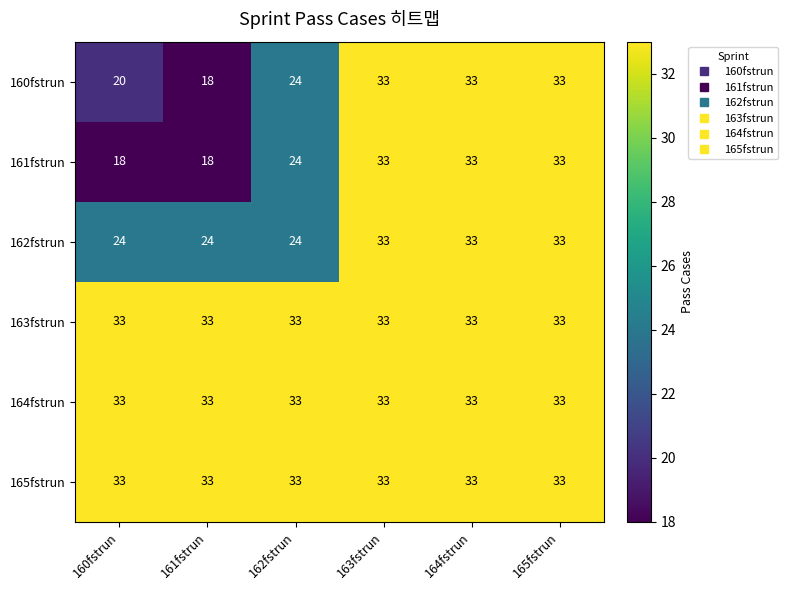

What value does the 160fstrun series have at 161fstrun?

18